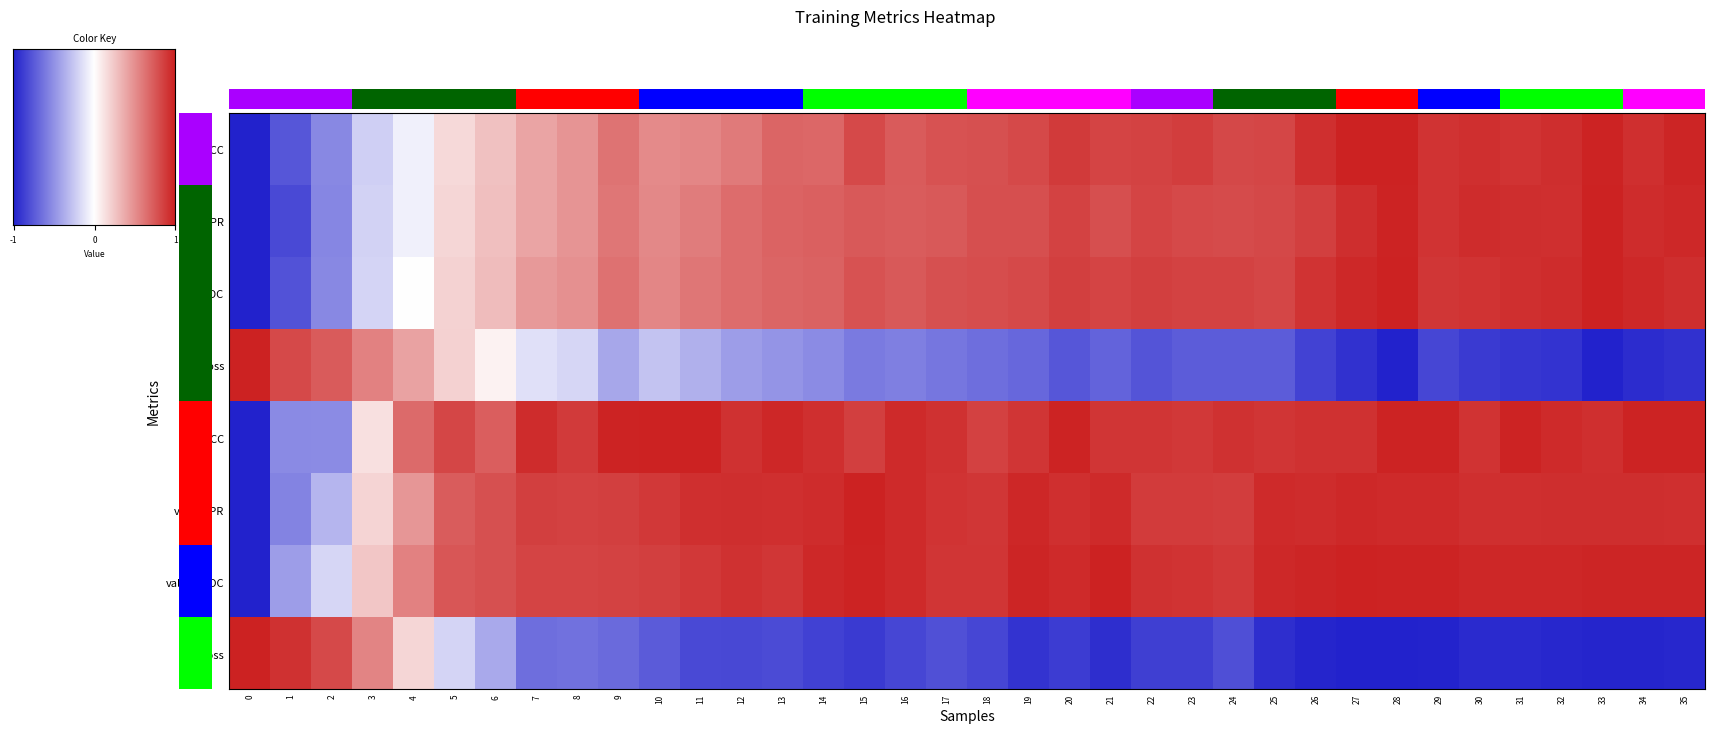

The value of val_ACC at 33 is 0.9. True or false?

True